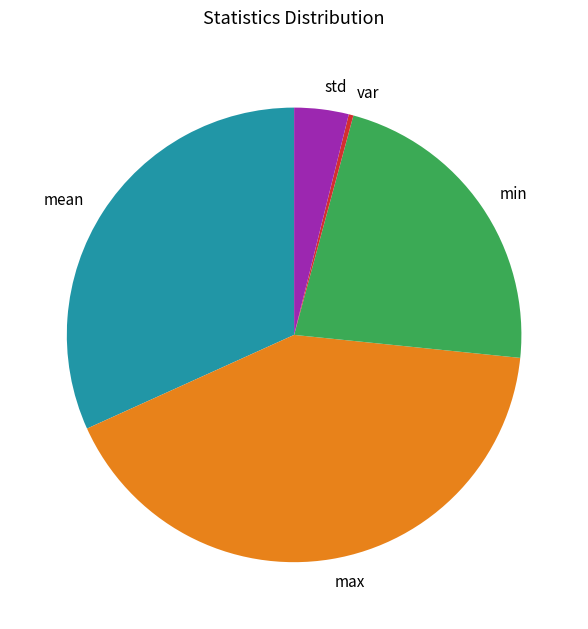

Rank the categories by value from lowest to highest.

var, std, min, mean, max